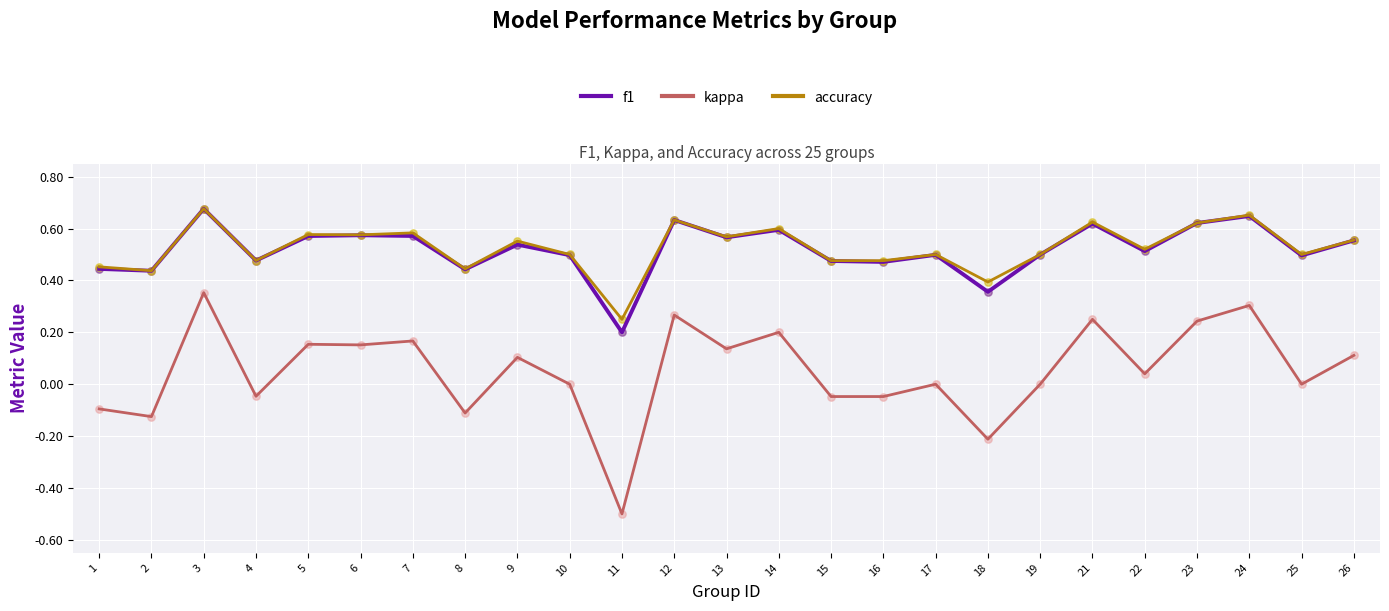

Which series has the widest spread of values?

kappa